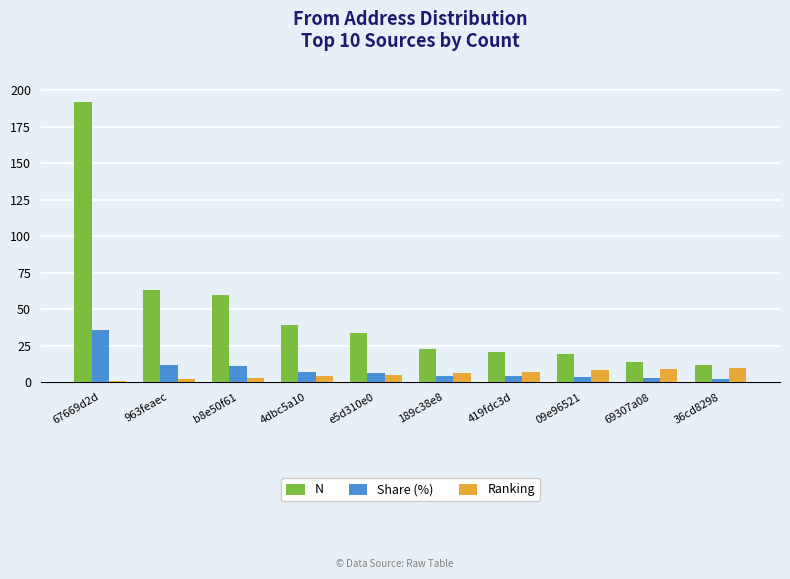

At which category is the sum across all series the highest?

67669d2d